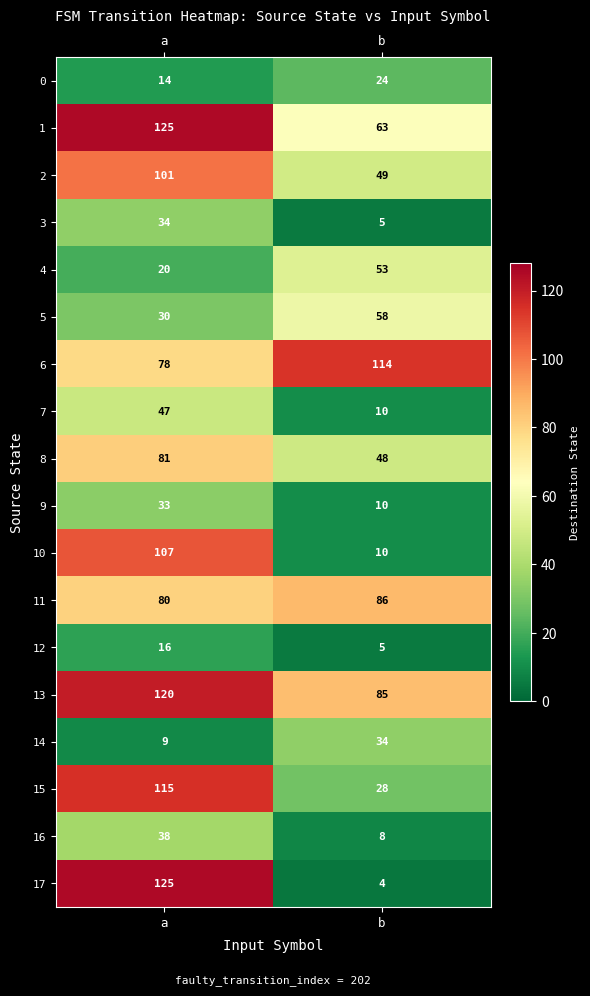

Is it true that 7 equals 10 at b?

True